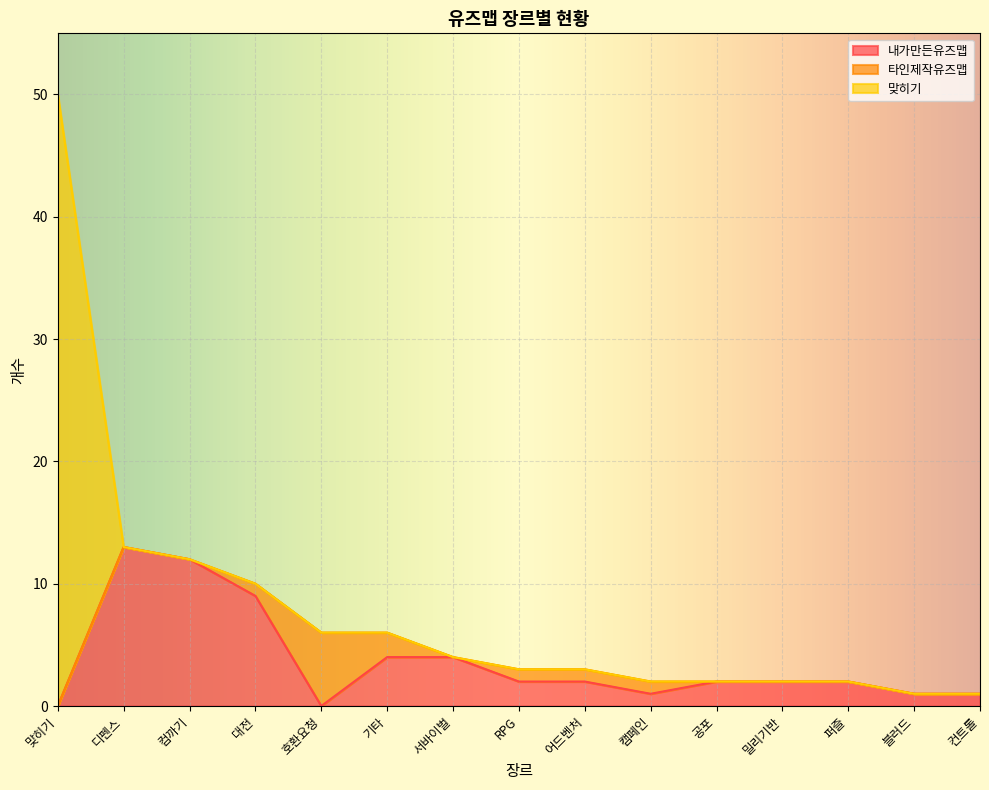

True or false: 타인제작유즈맵 has more than 1 points higher than both neighbors.

False